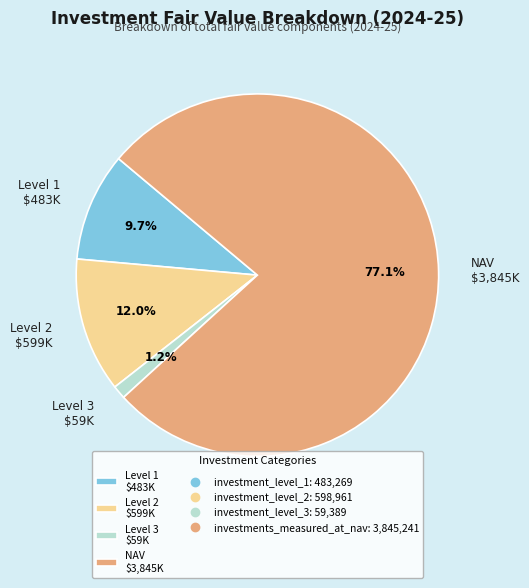

Is NAV $3,845K the majority of the pie?

Yes